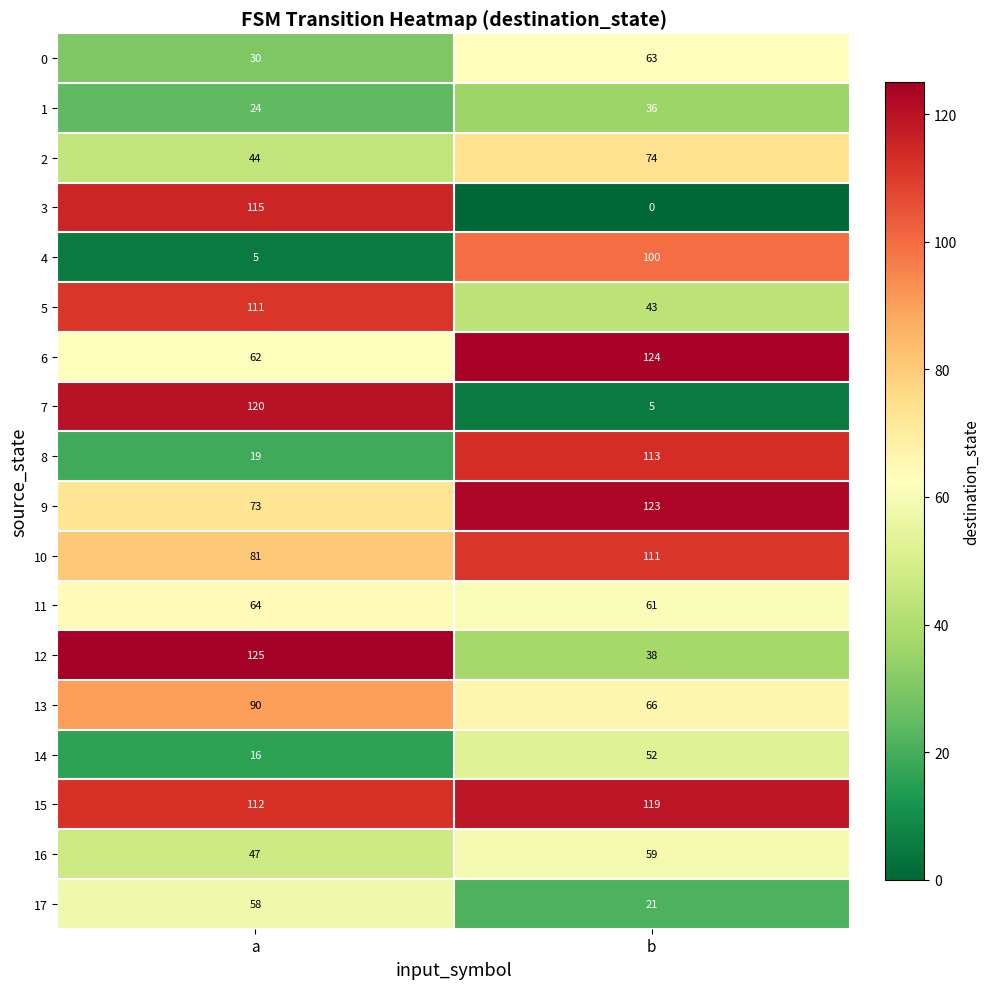

What is the difference between the highest and lowest values at b?

124